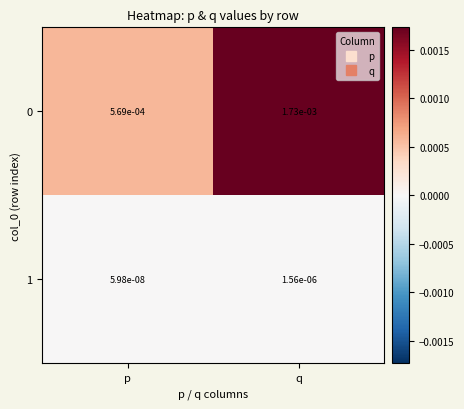

At which category is the sum across all series the highest?

q